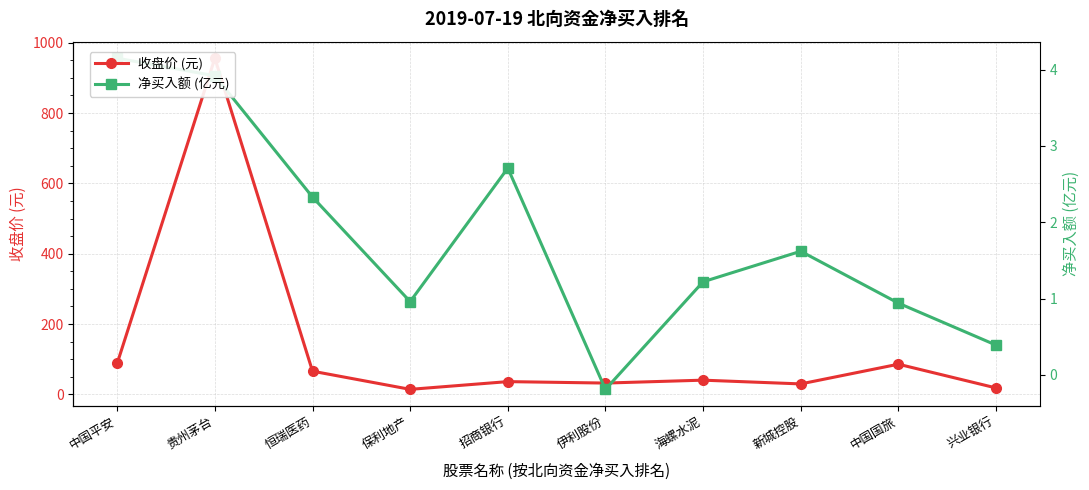

How many interior local valleys does the 收盘价 (元) series have?

3